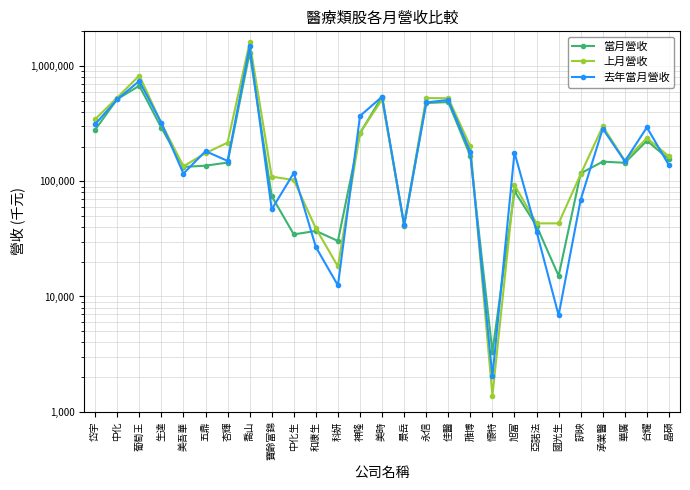

True or false: 上月營收 and 去年當月營收 cross at least once.

True